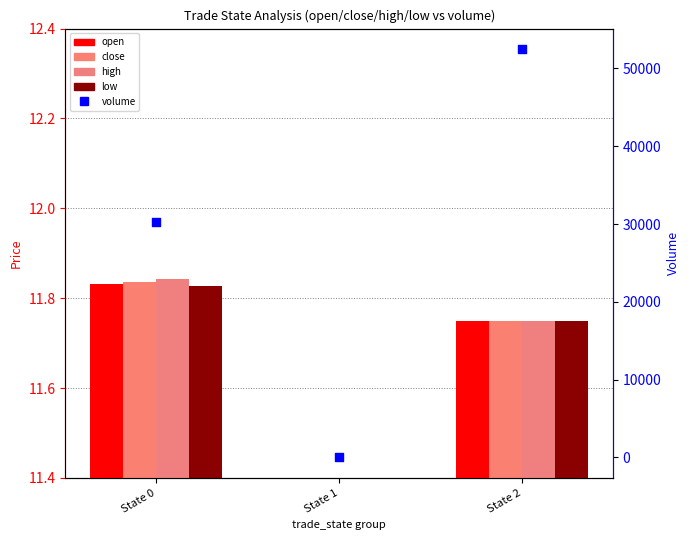

Is the value of volume at State 2 greater than the value of open at State 2?

Yes